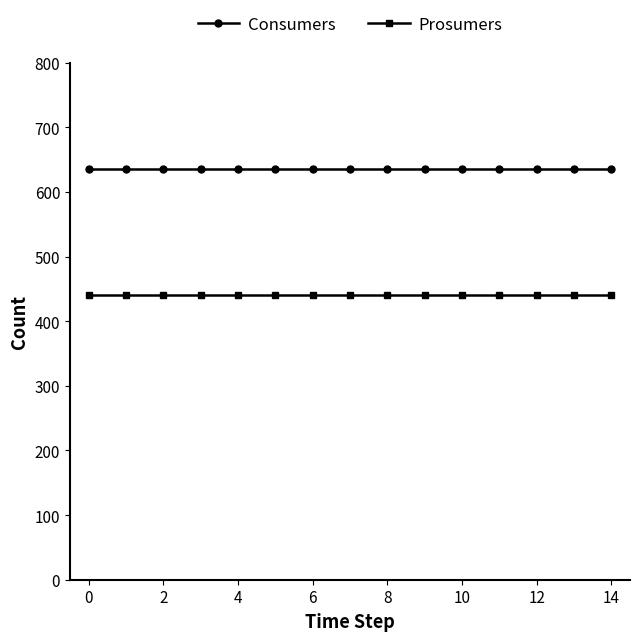

Which series has the largest total across all categories?

Consumers